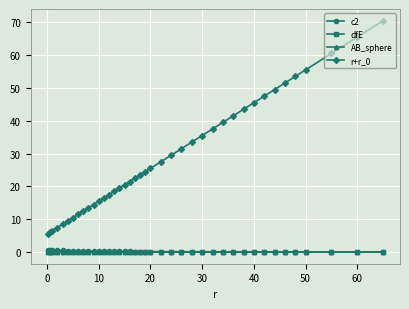

True or false: r+r_0 and c2 intersect in this chart.

False